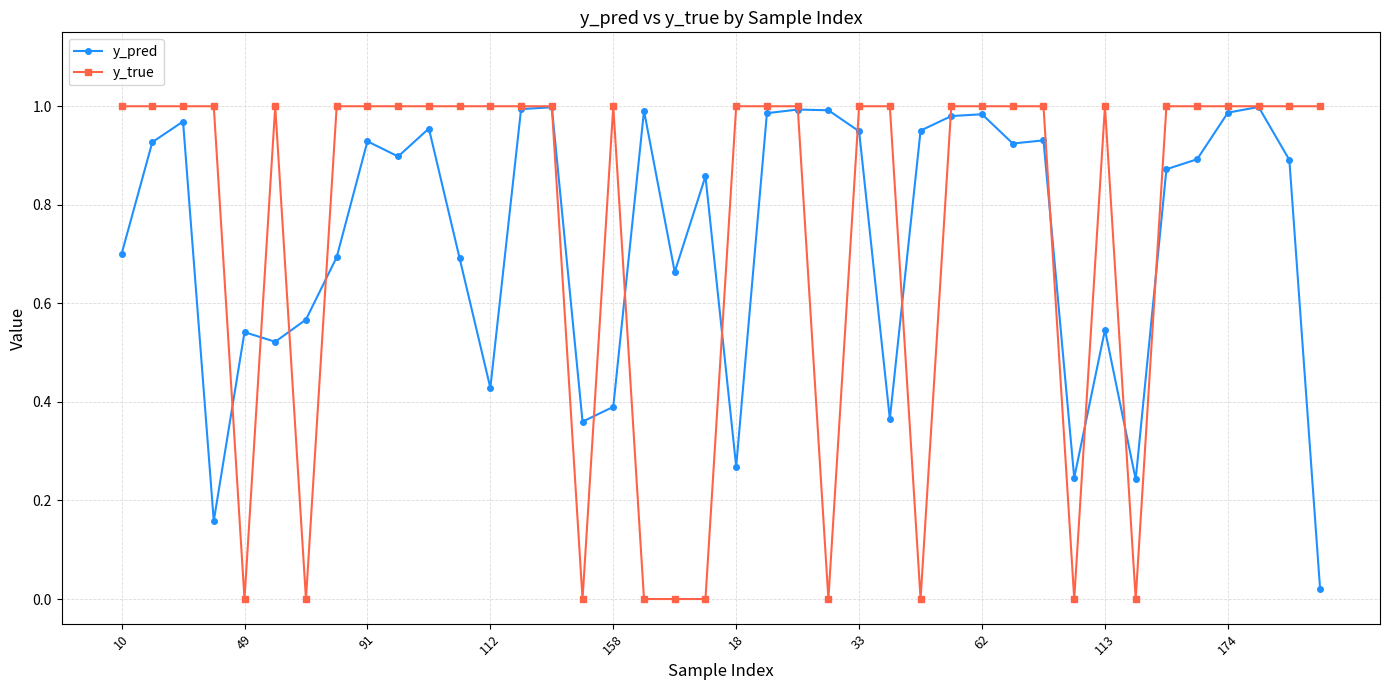

Which series has the widest spread of values?

y_true